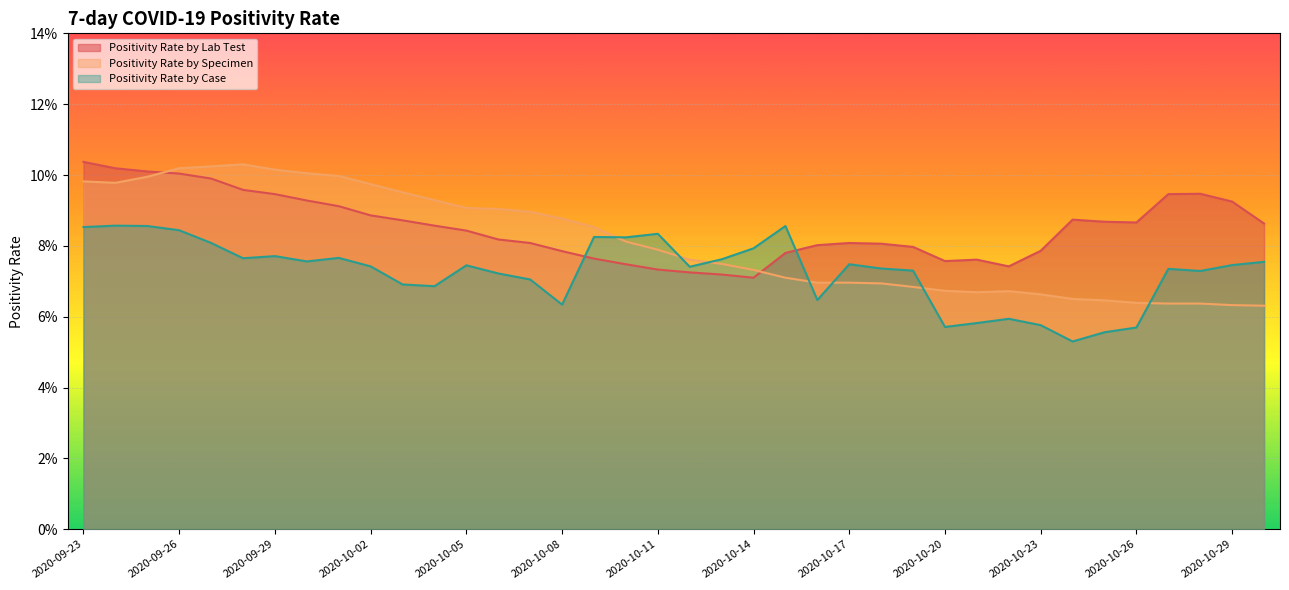

How many lines are shown in the chart?

3